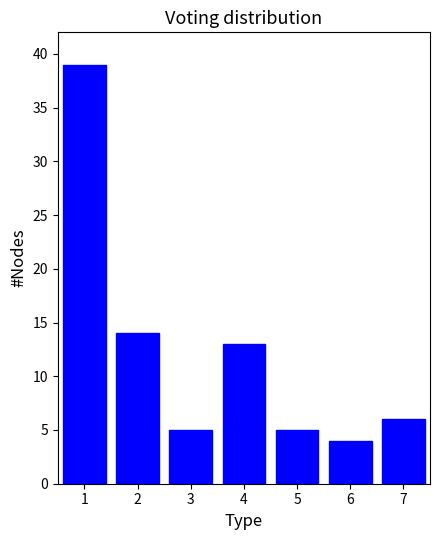

Reading right to left, what are all the values shown in this chart?

6	4	5	13	5	14	39